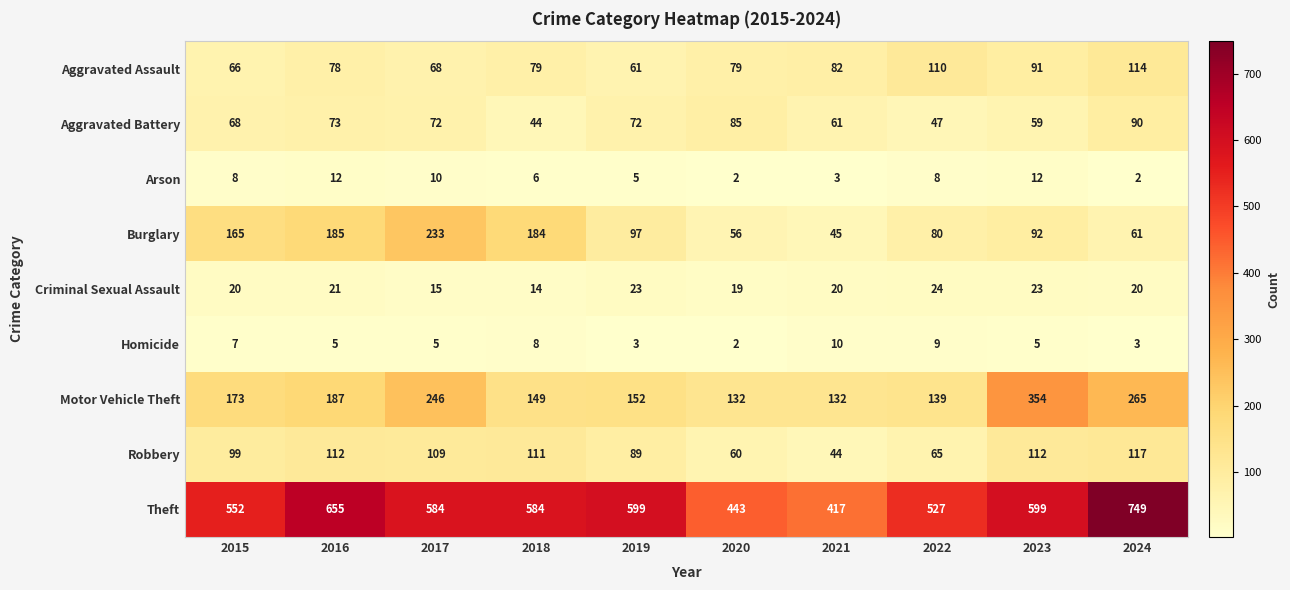

What is the total value across all series at 2017?

1342